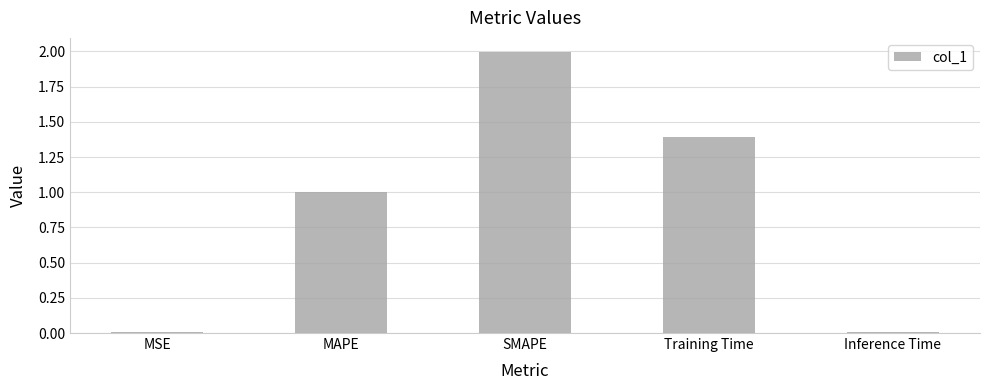

True or false: the data shows 0.5 at Training Time.

False